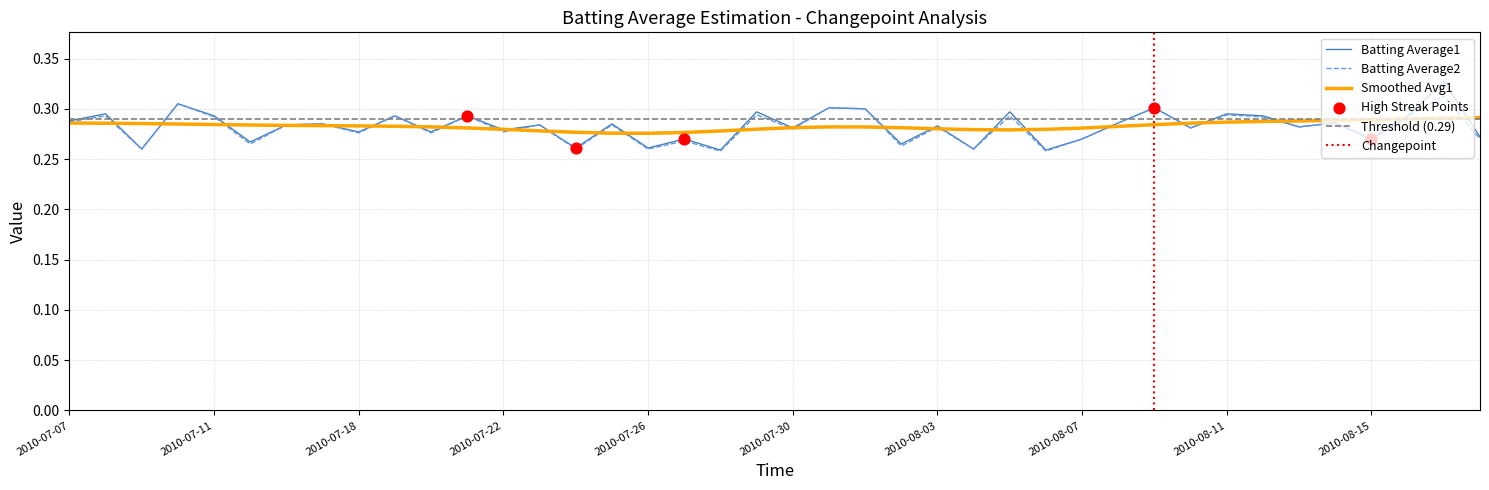

Which series has the widest spread of Y values?

Batting Average1